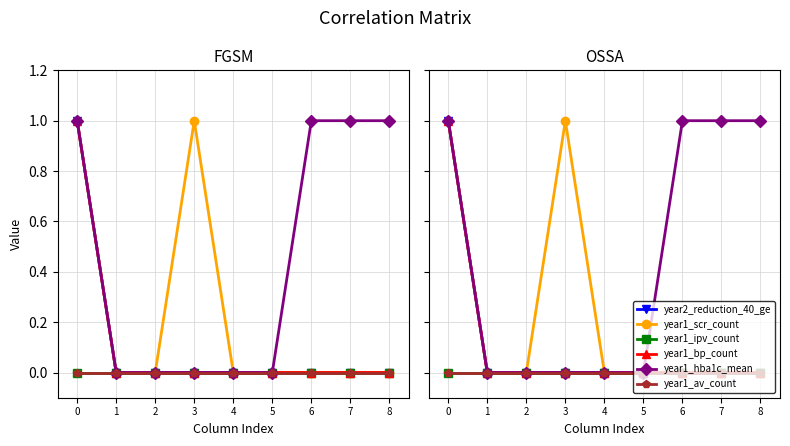

True or false: year2_reduction_40_ge has more than 1 points higher than both neighbors.

False